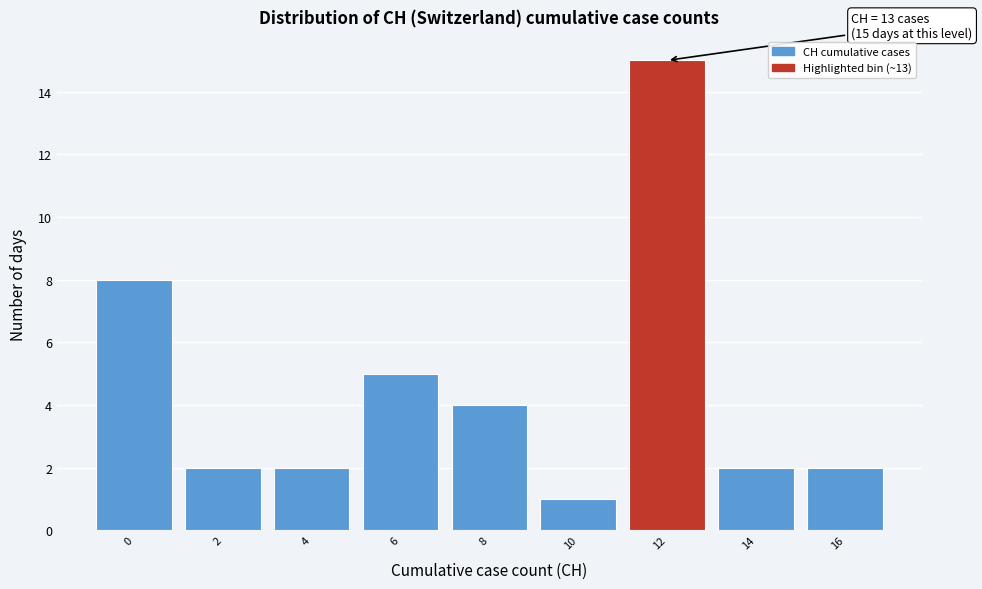

Reading right to left, list all the values displayed in this chart.

2	2	15	1	4	5	2	2	8